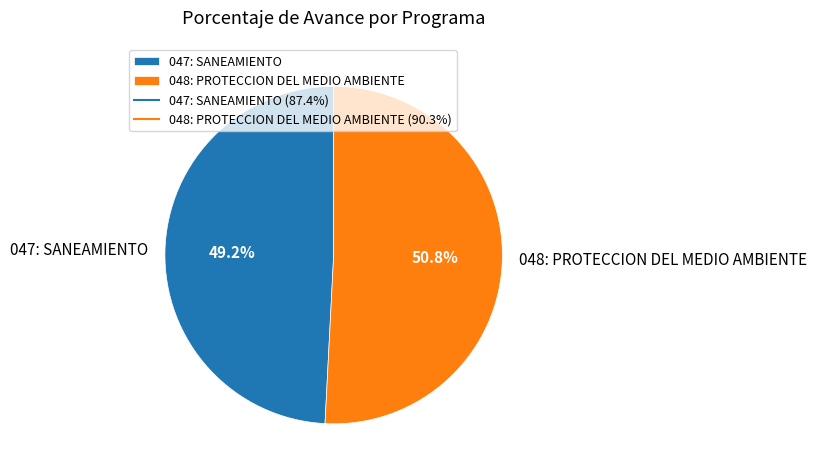

To the nearest percent, what is the difference between the largest and smallest slice percentages?

2%